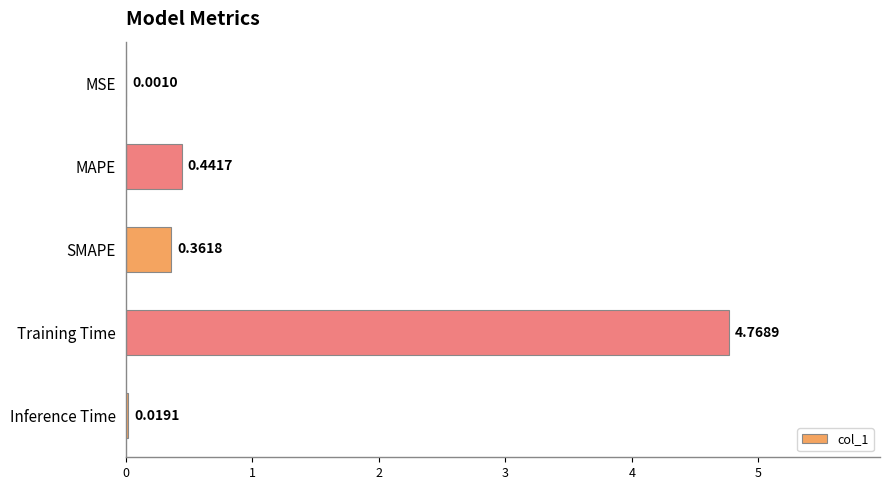

At which category does the chart reach its peak across all series?

Training Time